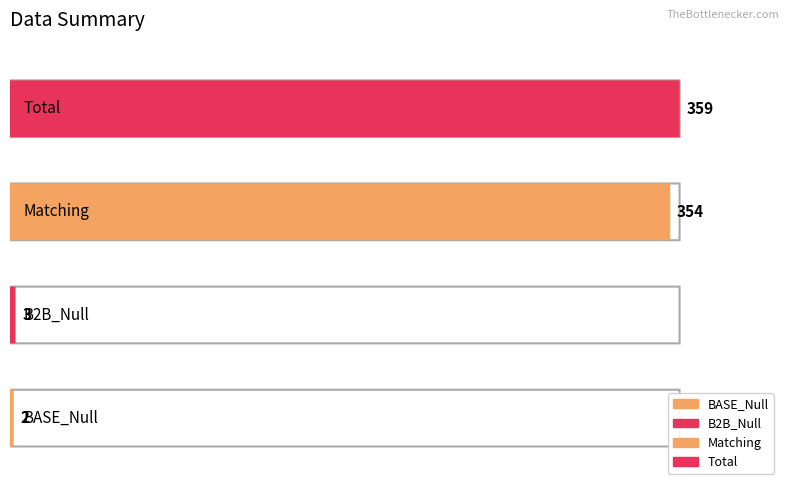

What is the change in value from BASE_Null to Total?

+357